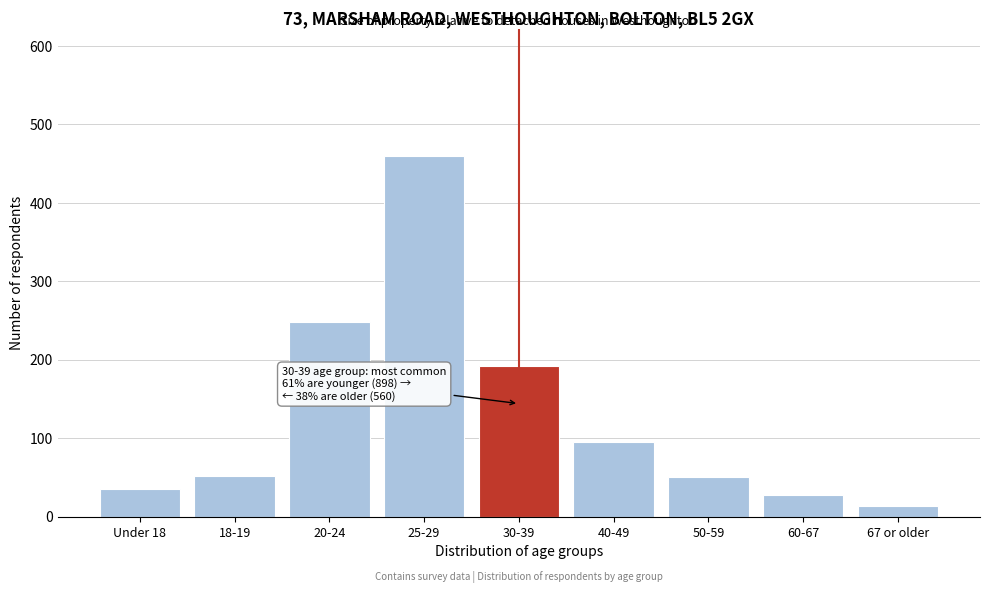

What is the difference between the second highest and minimum values?

234